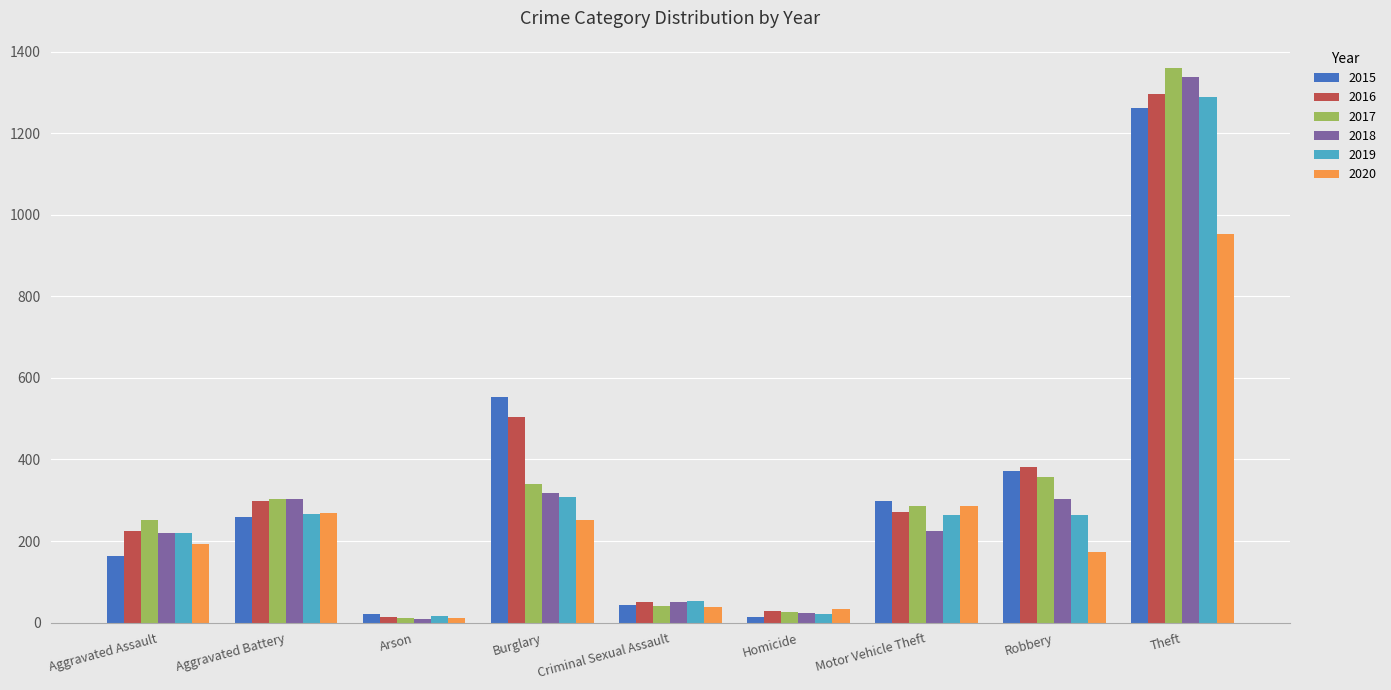

Is the value of 2018 at Aggravated Battery greater than the value of 2017 at Aggravated Assault?

Yes